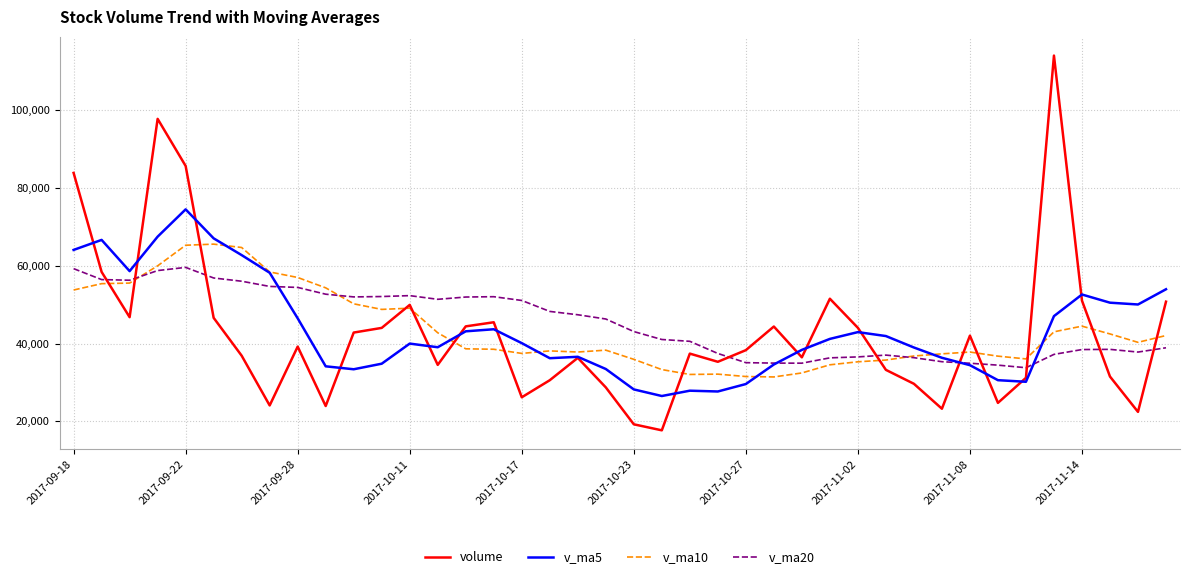

Which series has the widest spread of values?

volume